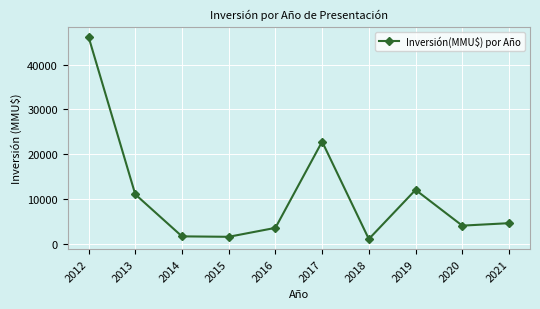

What is the difference between the second highest and minimum values?

21800